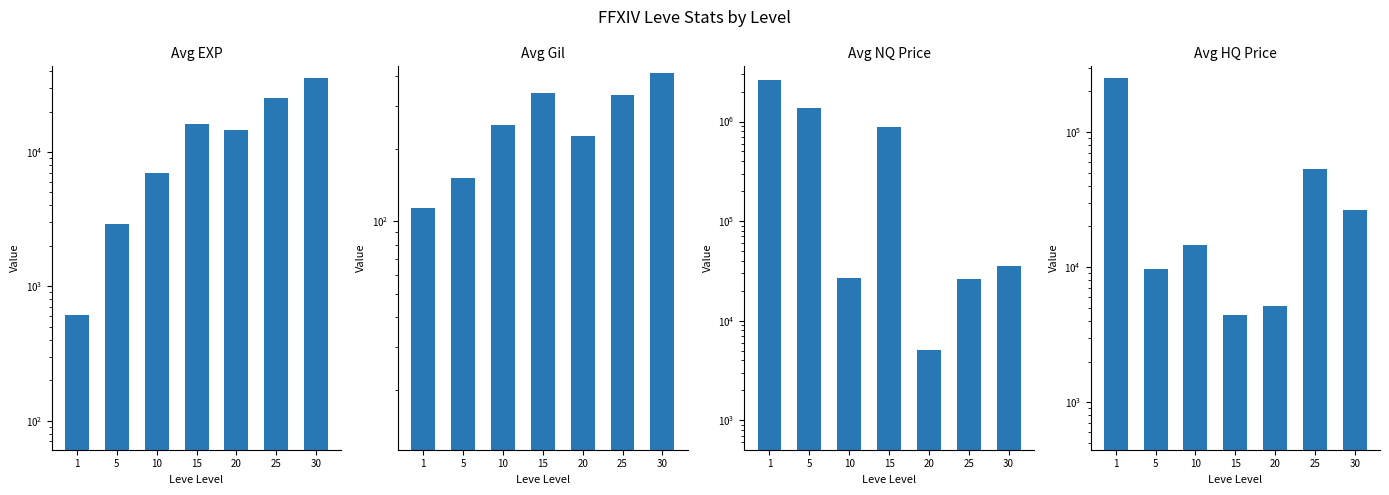

Is it true that Avg HQ Price equals 14640 at 10?

True